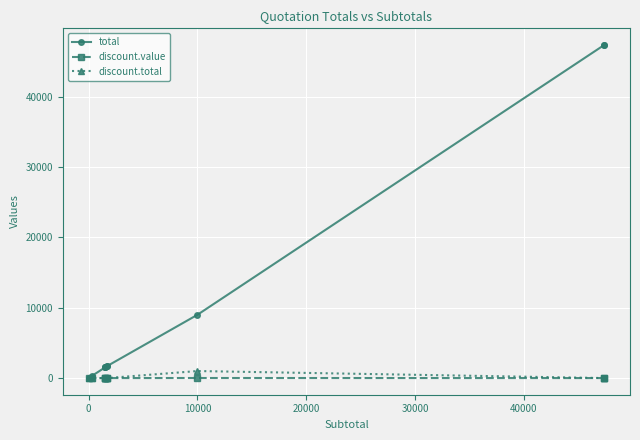

What is the highest value of the total series?

47370.0